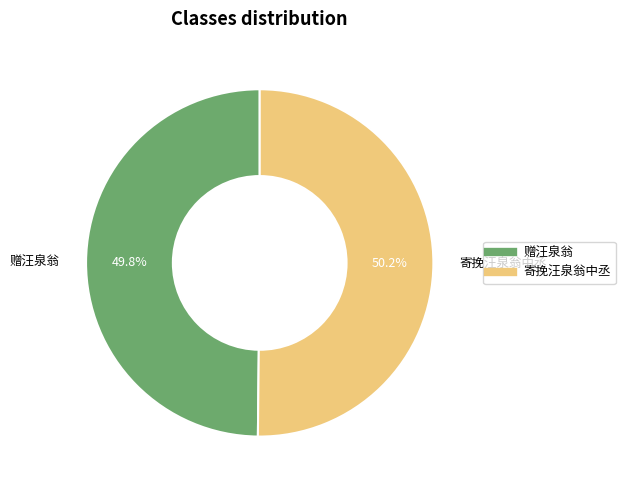

Does any single category account for the majority?

Yes